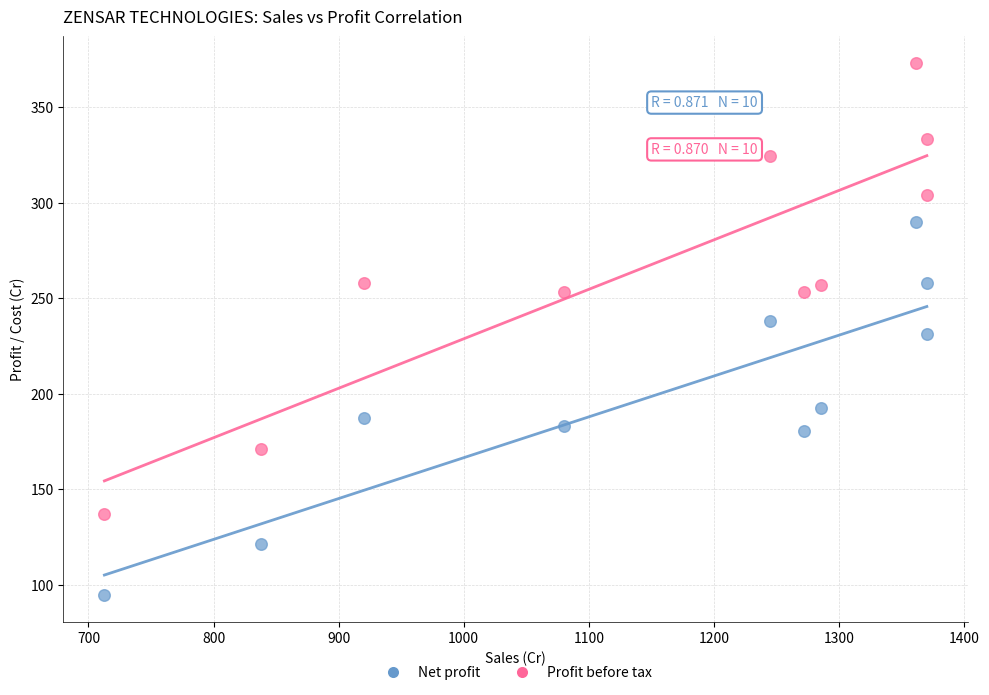

Which series reaches the minimum Y coordinate?

Net profit